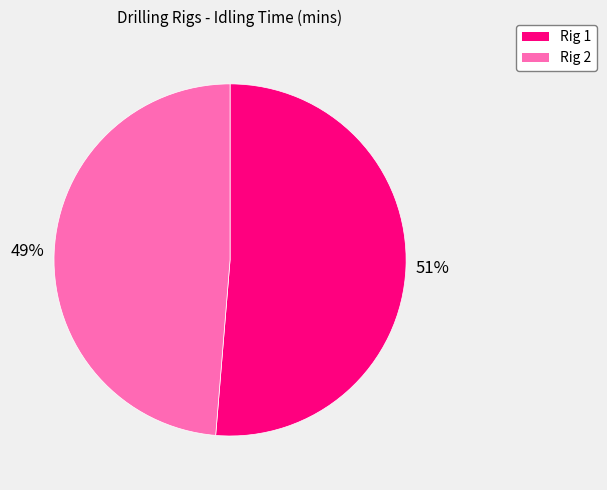

The Rig 1 slice represents 51% of the pie. True or false?

True